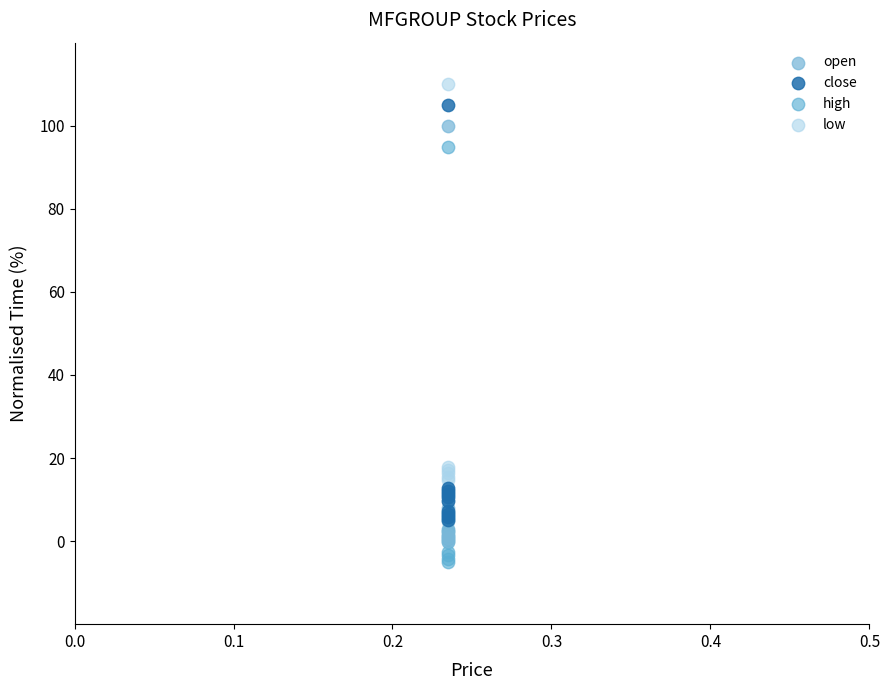

Which series reaches the minimum Y coordinate?

high